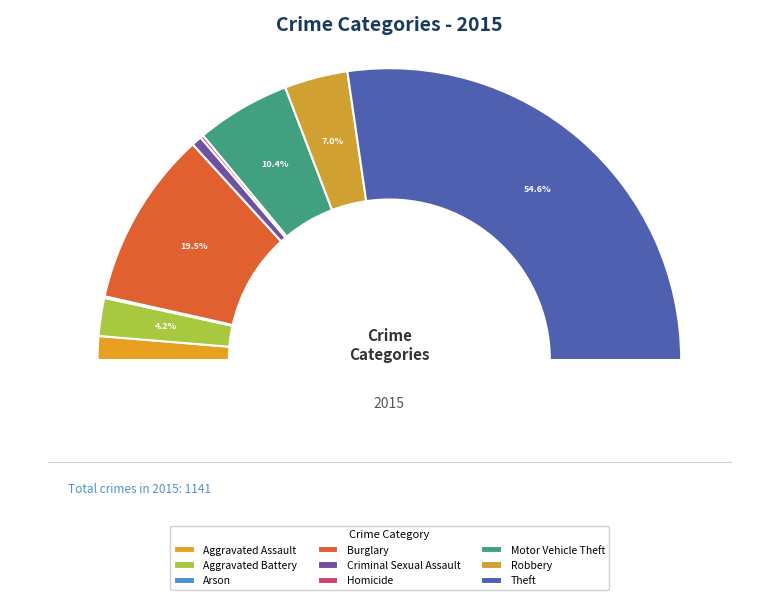

Is it true that Arson is 1% of the pie?

False